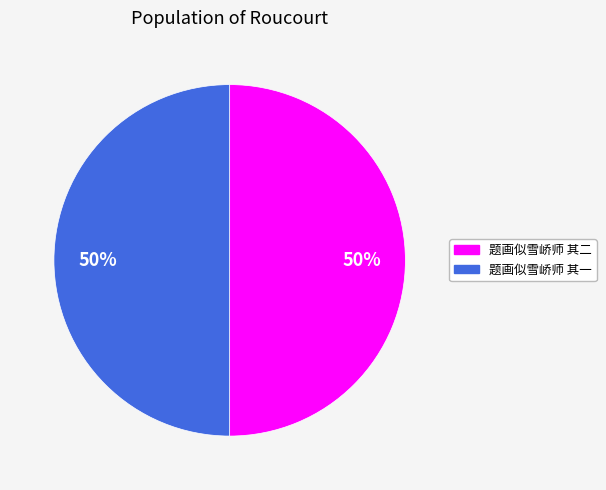

How many slices are in this pie chart?

2